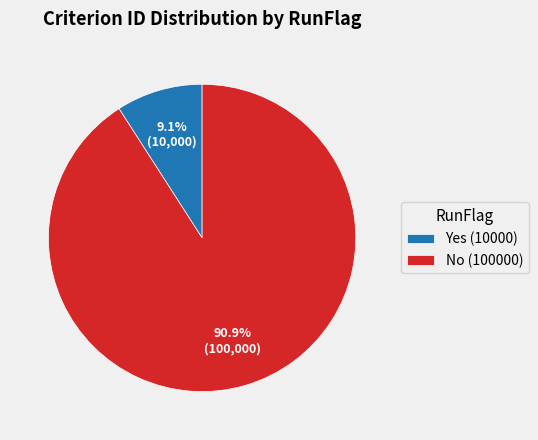

Does No (100000) represent more than half of the total?

Yes